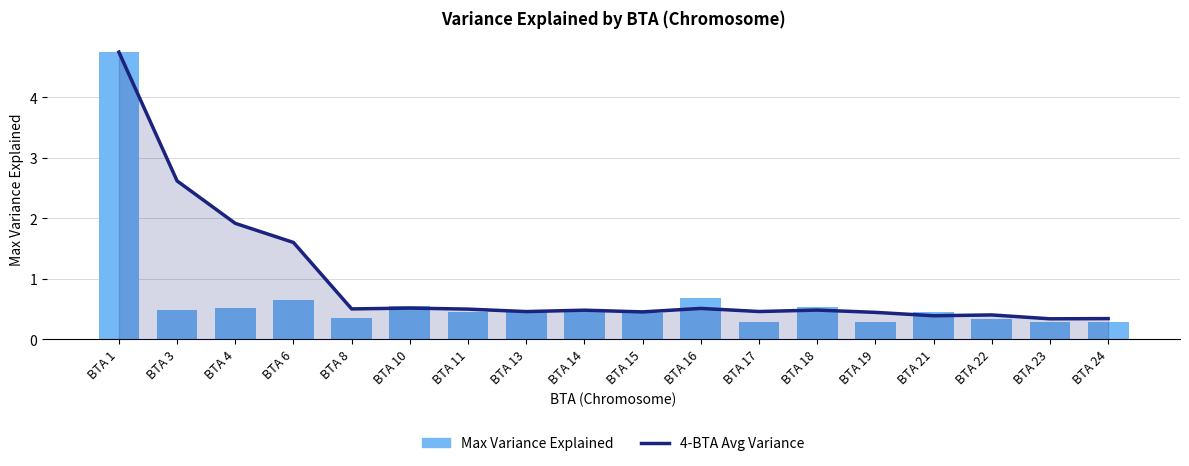

What is the greatest value displayed?

4.7